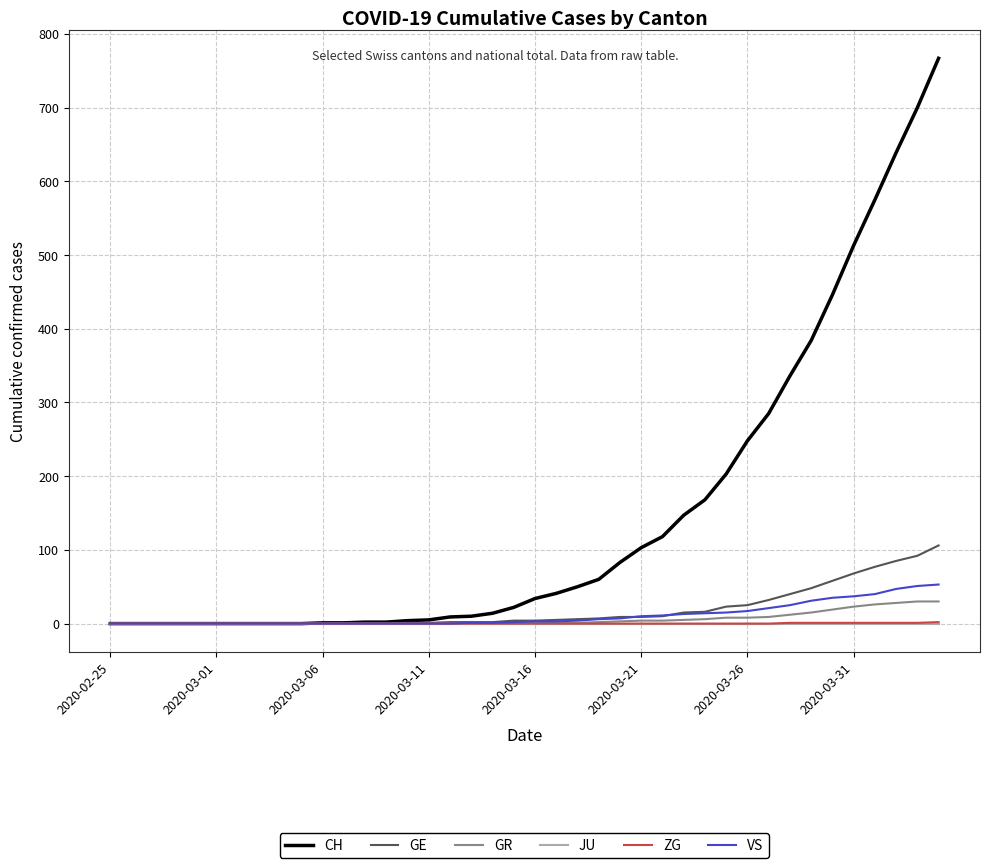

What is the maximum value shown in the chart?

767